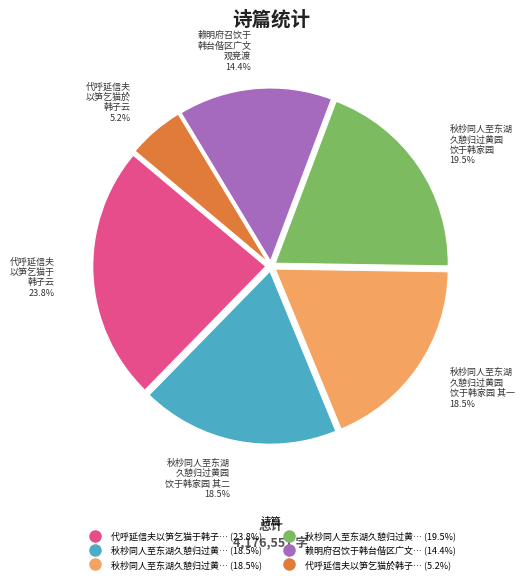

Is there a majority slice in this chart?

No